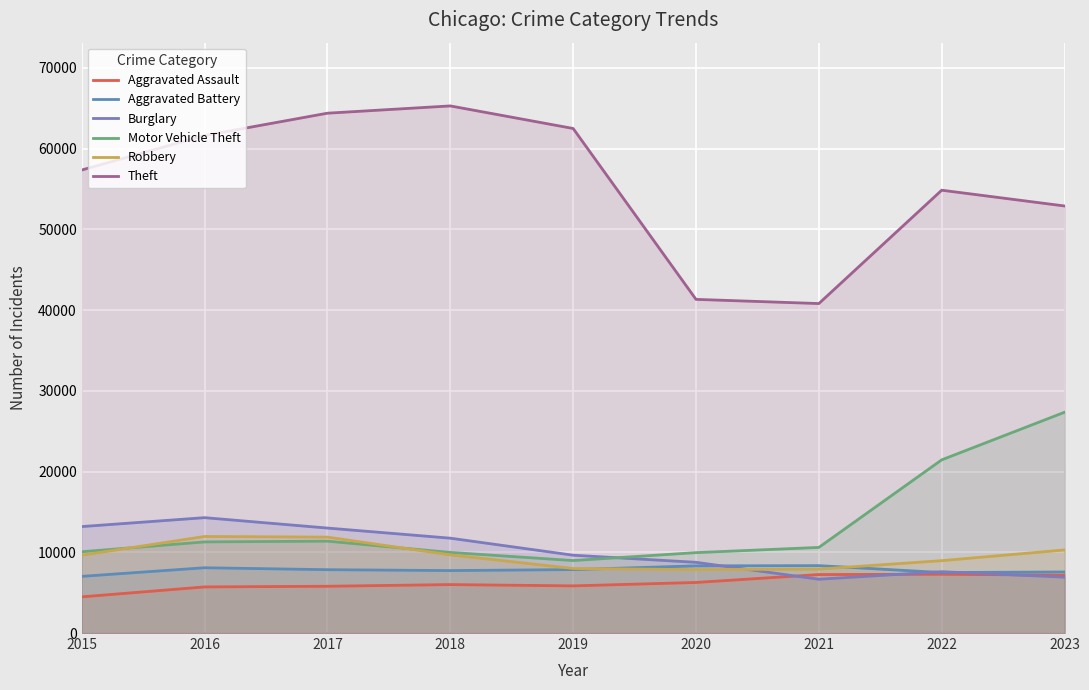

Rank the series by their maximum value, from highest to lowest.

Theft, Motor Vehicle Theft, Burglary, Robbery, Aggravated Battery, Aggravated Assault